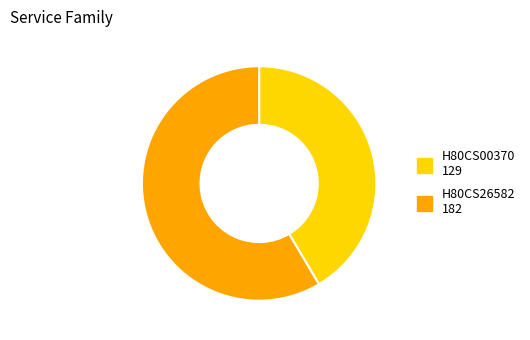

How many slices are in this pie chart?

2